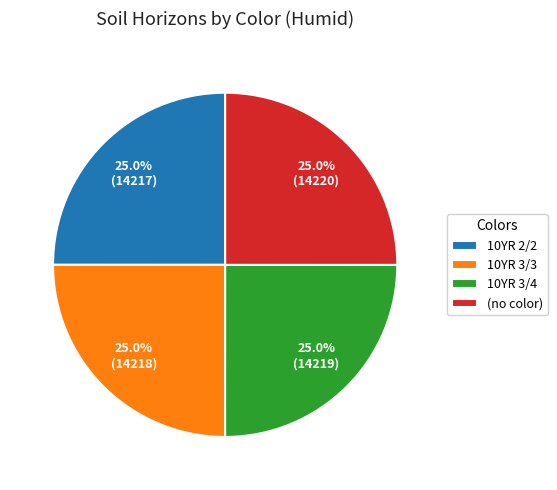

What is the ratio of the value at 10YR 3/3 to the value at (no color)?

1.0